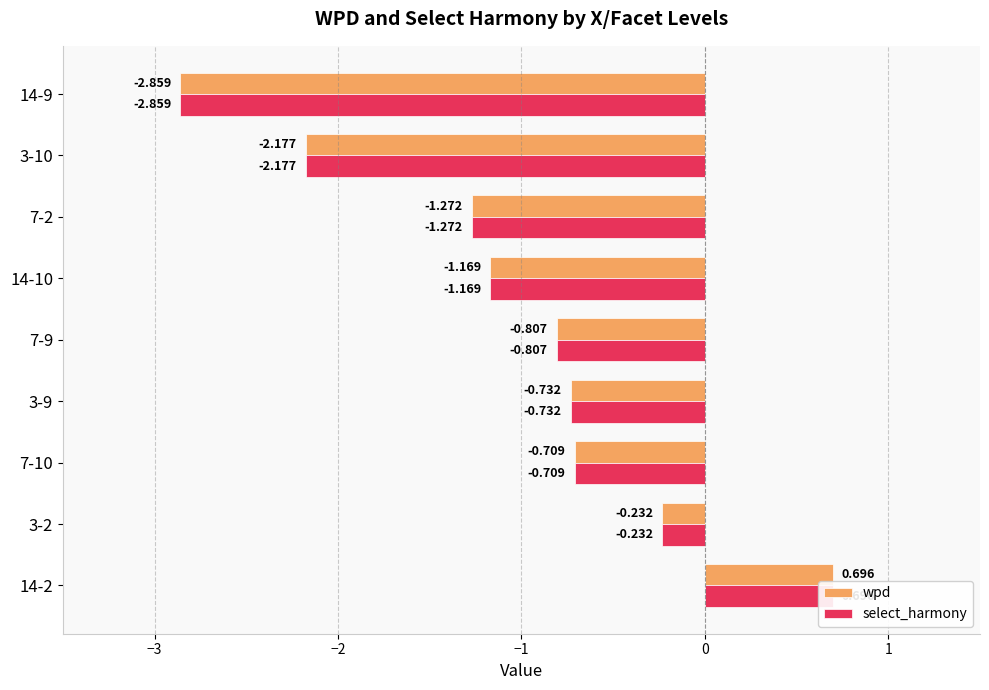

What is the sum of all wpd values?

-9.3